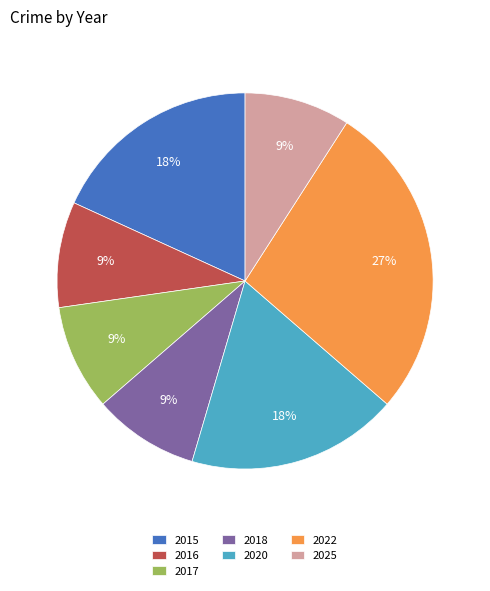

To the nearest percent, what portion does 2018 represent?

9%